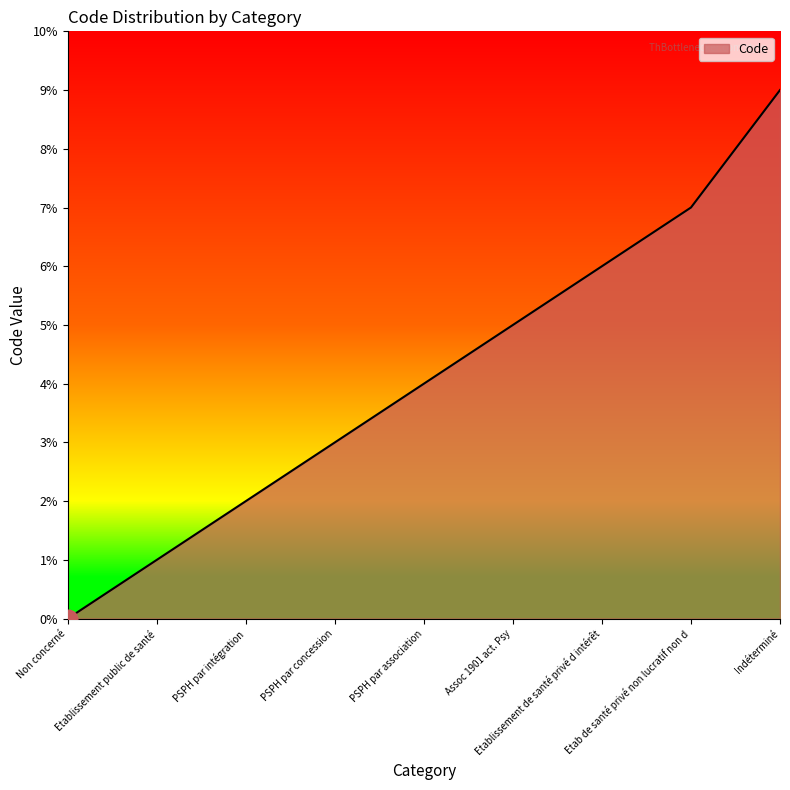

What is the change in value from Non concerné to Etablissement de santé privé d intérêt?

+6